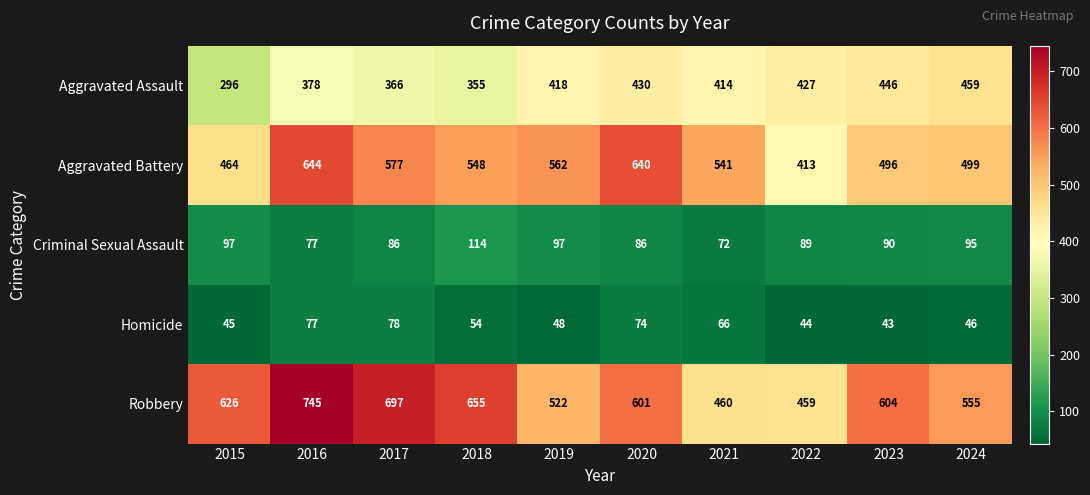

What is the spread (max minus min) of values at 2022?

415